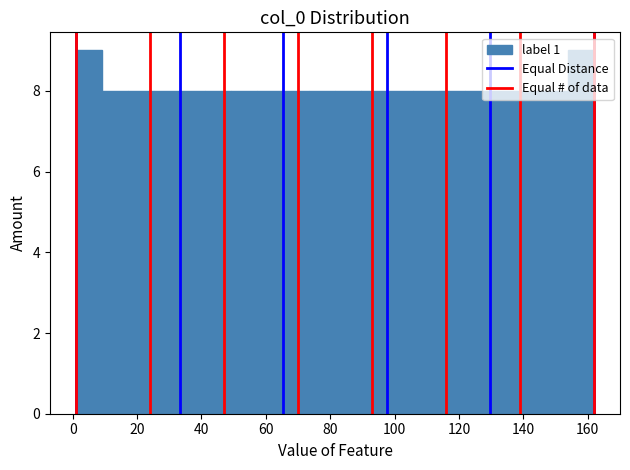

Reading left to right, transcribe this chart: for each bar, give the range it covers on the x-axis and its height. Neither the bar edges nor the heights are printed on the chart, so give them approximately, as read against the axes.

2 to 10: 9
10 to 18: 8
18 to 26: 8
26 to 34: 8
34 to 42: 8
42 to 50: 8
50 to 58: 8
58 to 66: 8
66 to 74: 8
74 to 82: 8
82 to 90: 8
90 to 98: 8
98 to 106: 8
106 to 114: 8
114 to 122: 8
122 to 130: 8
130 to 138: 8
138 to 146: 8
146 to 154: 8
154 to 162: 9